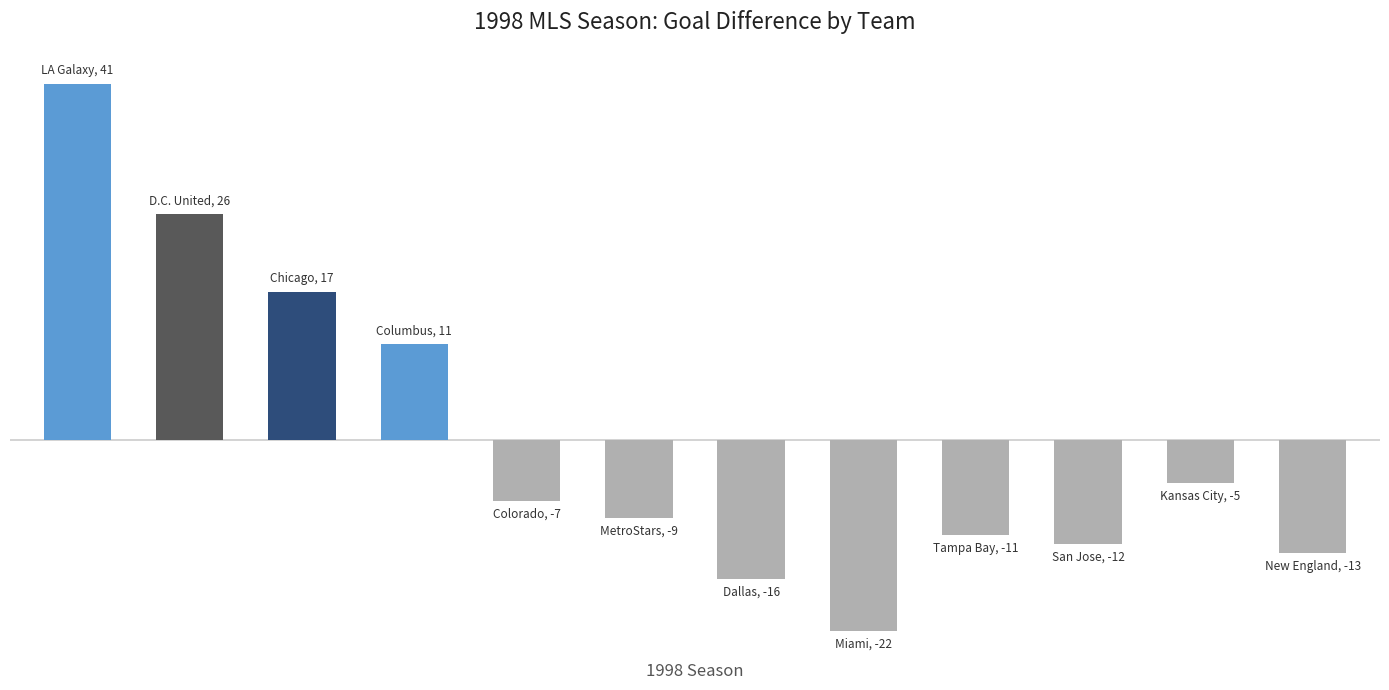

Reading right to left, list all the values displayed in this chart.

-13	-5	-12	-11	-22	-16	-9	-7	11	17	26	41